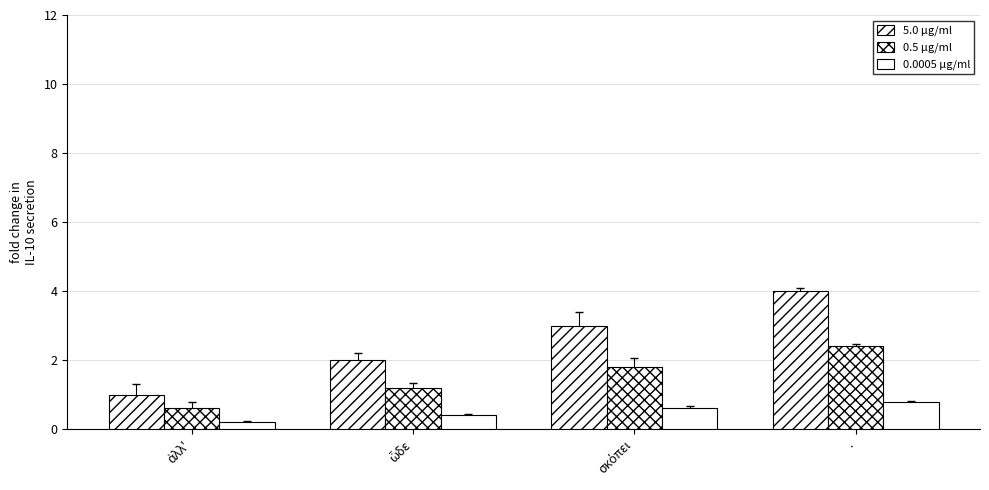

Are the bars grouped side by side (vs. stacked)?

Yes